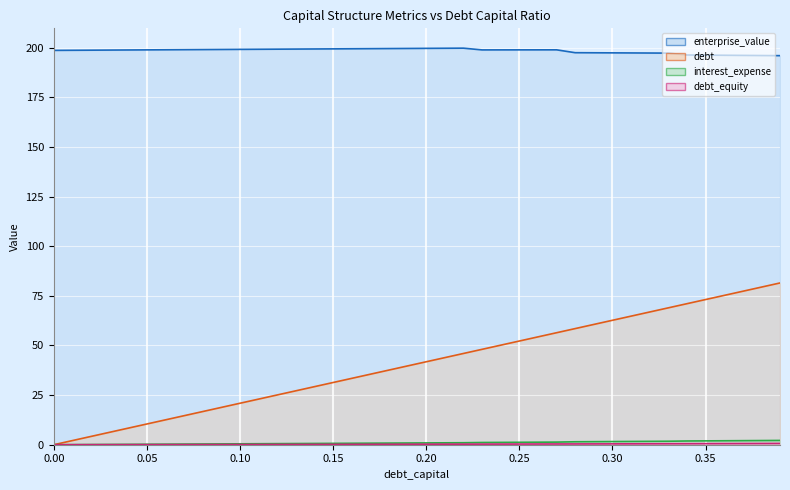

How many positive values does the debt_capital series have?

39